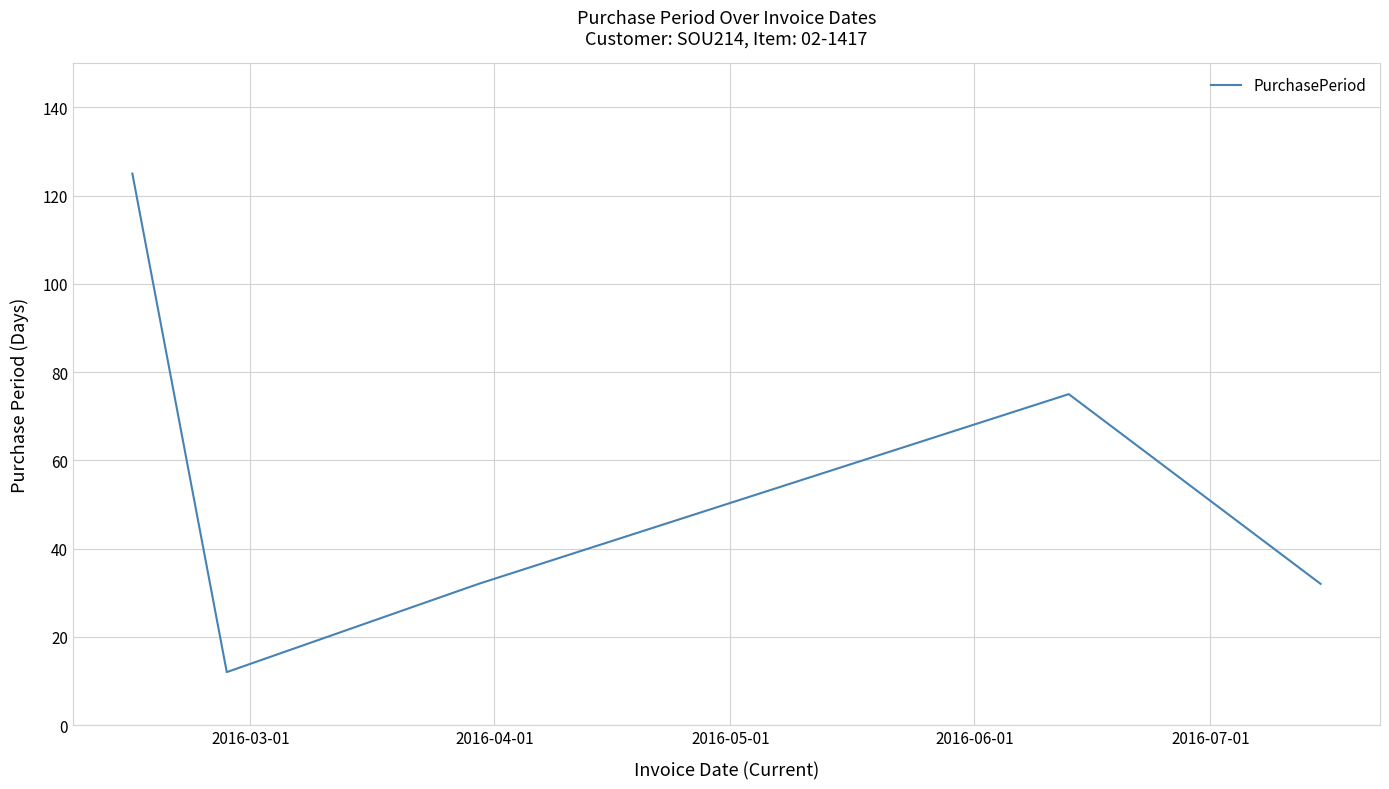

What is the difference between the maximum and minimum values?

113